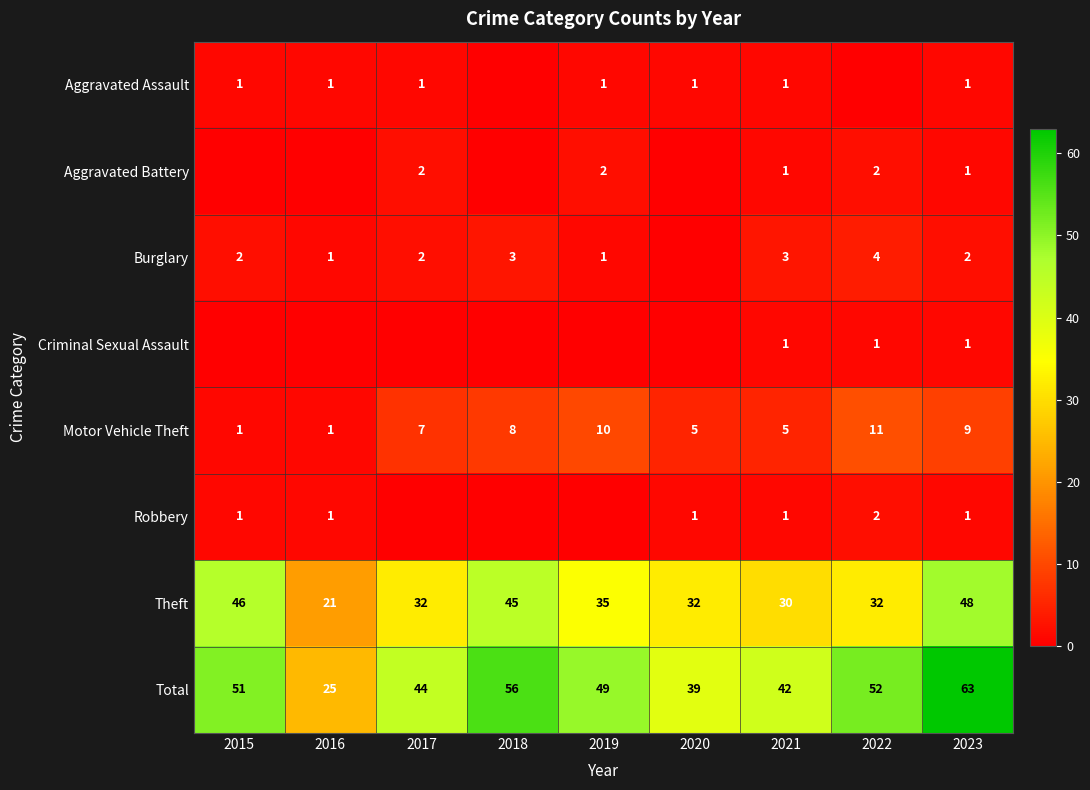

Between 2023 and 2022, which is larger?

2023